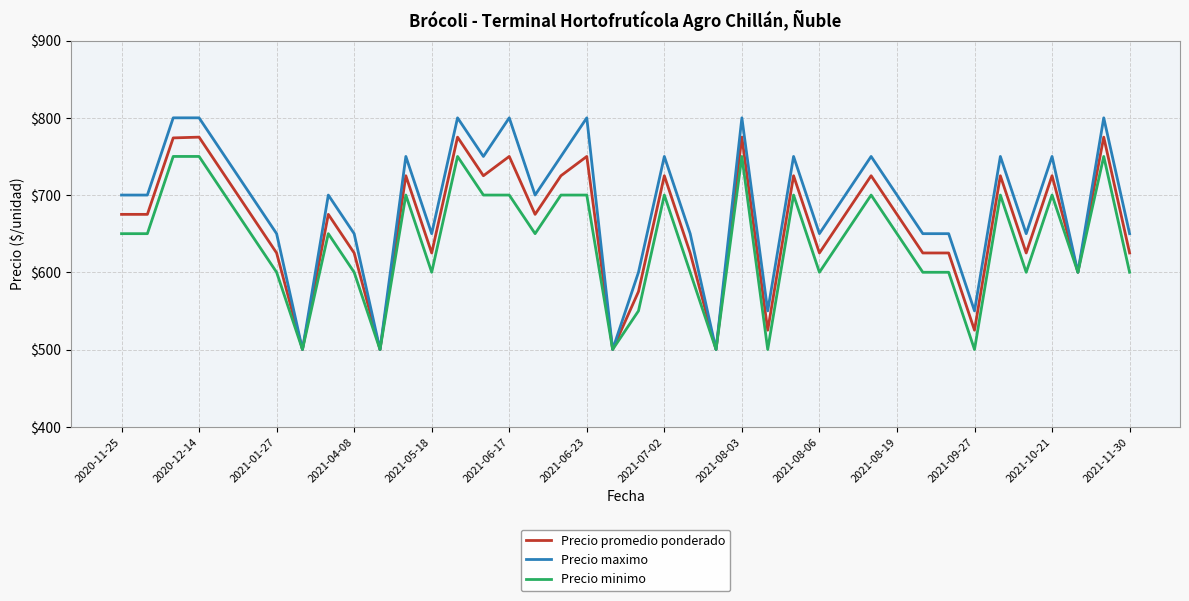

Which series has the widest spread of values?

Precio maximo